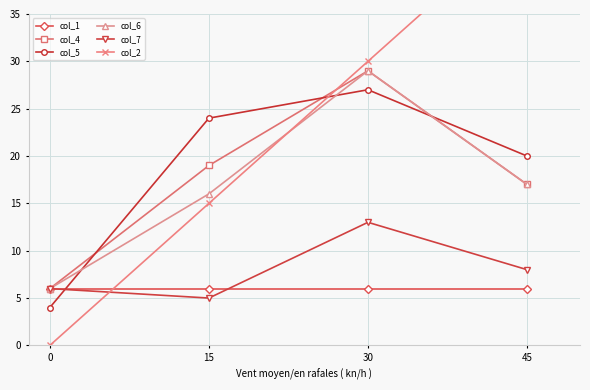

Which has a higher value, 15 or 45?

15